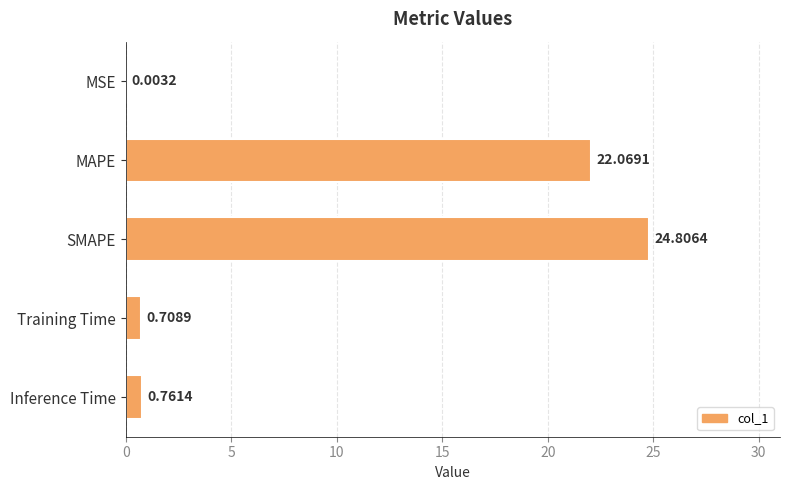

Between Inference Time and MAPE, which is larger?

MAPE